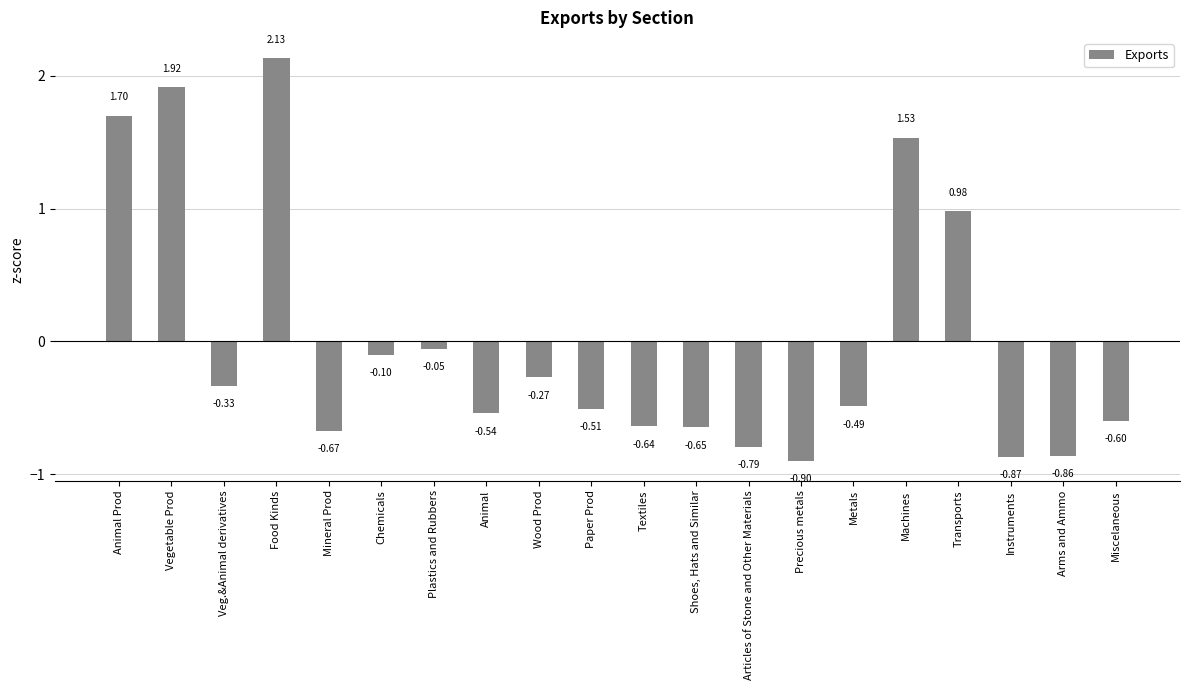

What is the difference between the values at Food Kinds and Paper Prod?

2.6